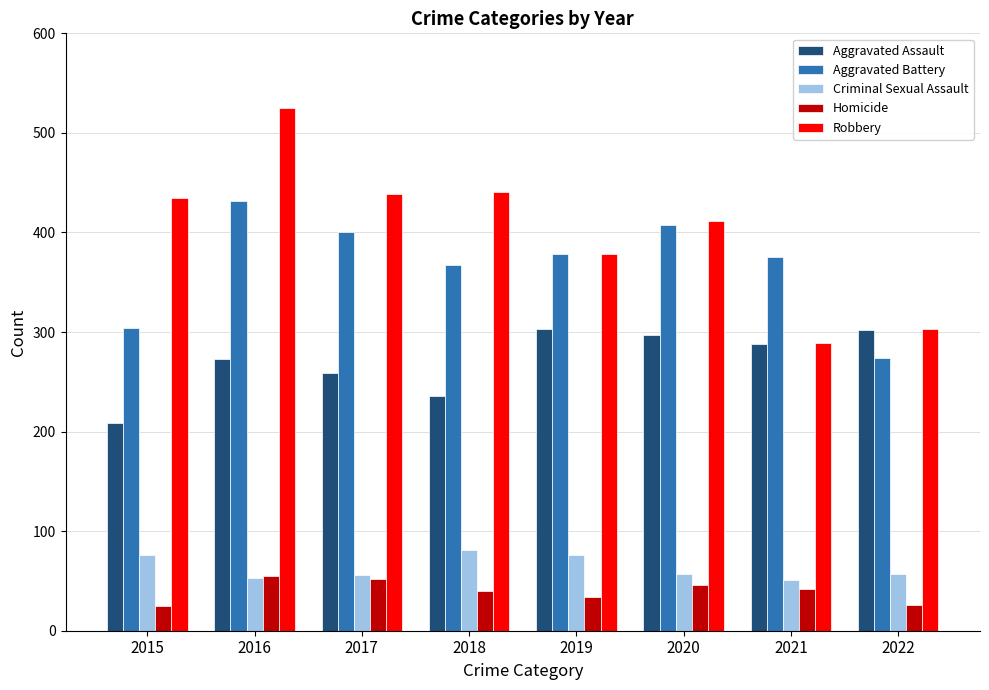

What is the minimum value shown in the chart?

25